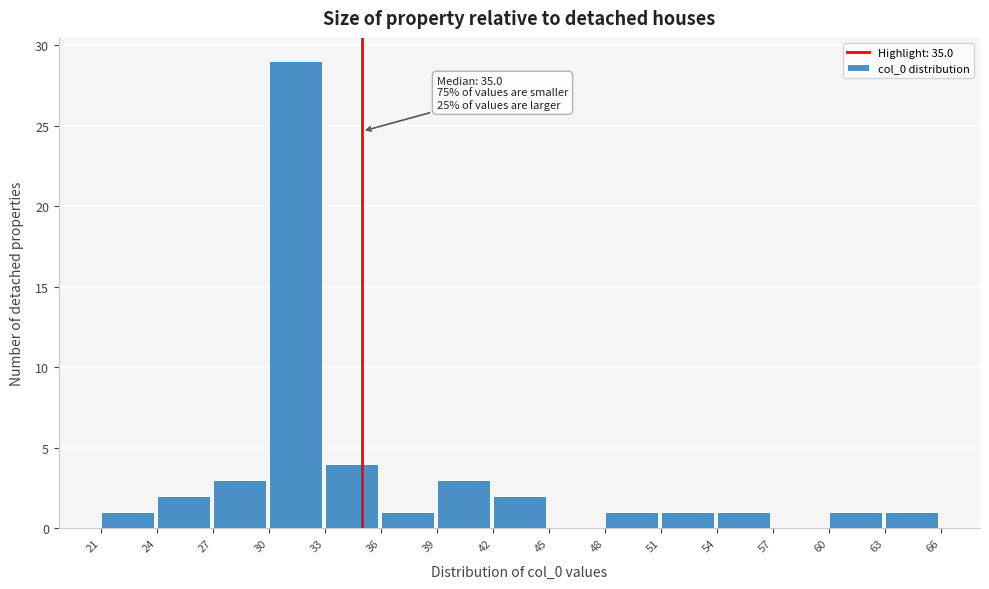

Which range on the x-axis has the tallest bar?

30 to 33